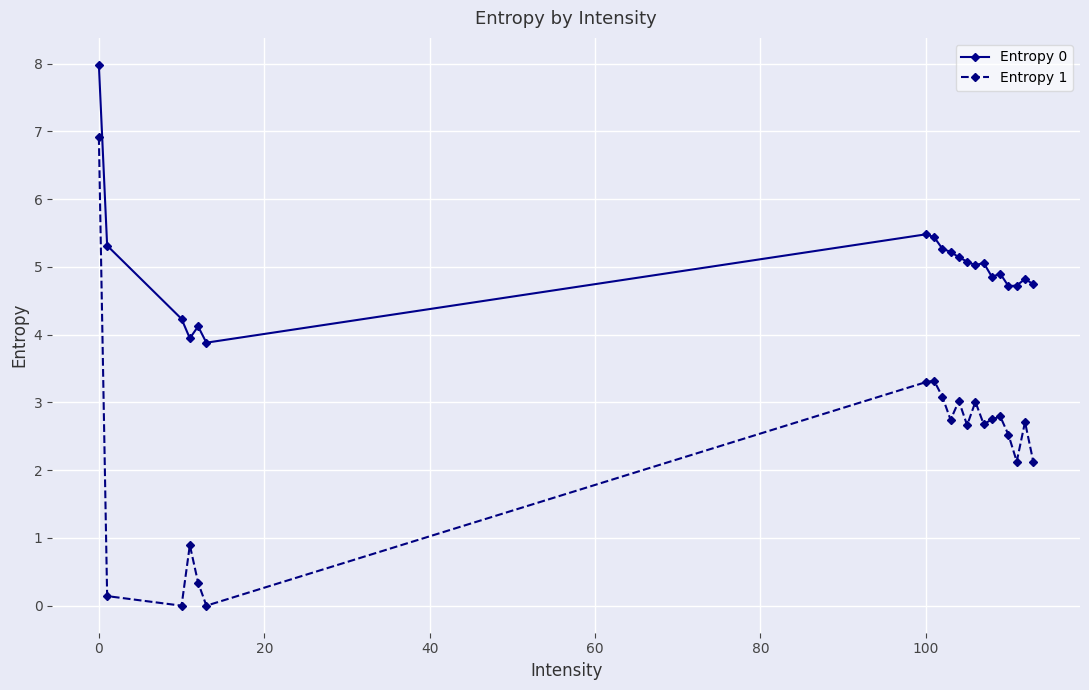

True or false: Entropy 0 has more than 2 points higher than both neighbors.

True